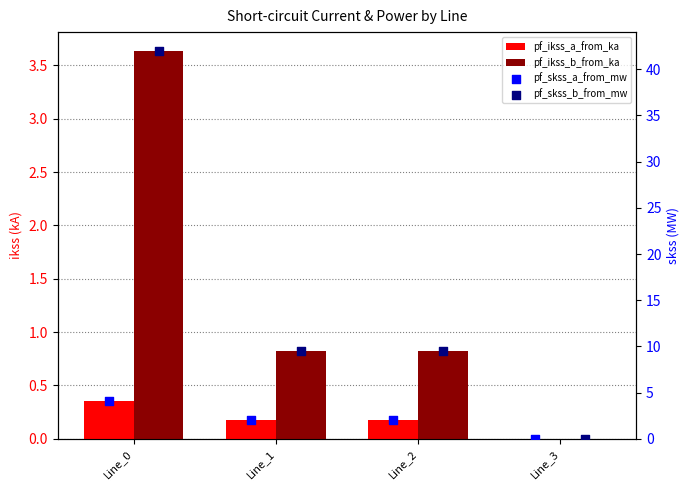

Which series reaches the minimum Y coordinate?

pf_ikss_a_from_ka